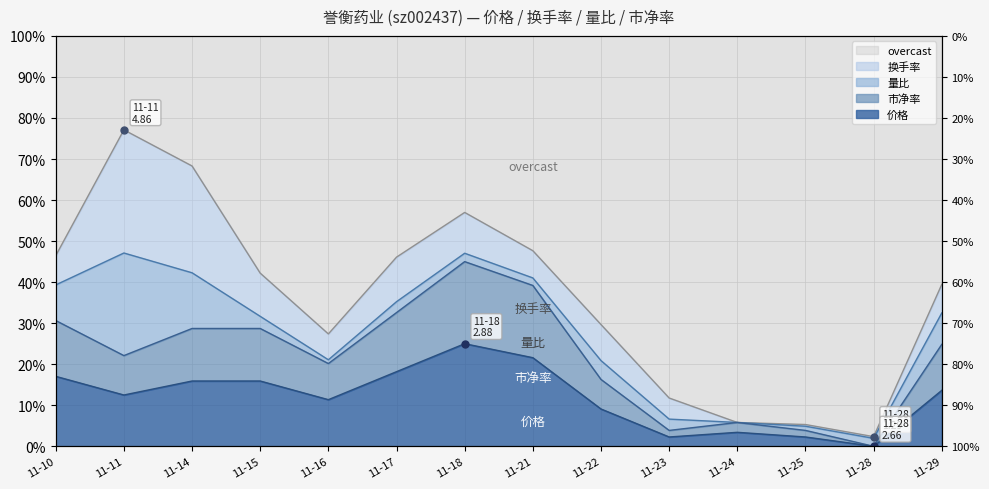

The 市净率 series shows 0.1 at 11-18. True or false?

False